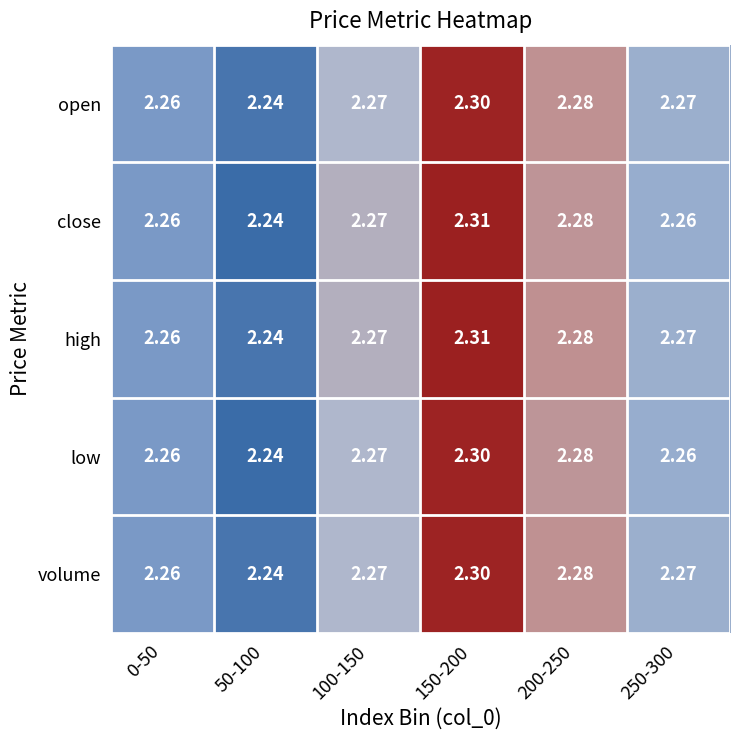

Which series changed the most between 150-200 and 250-300?

close